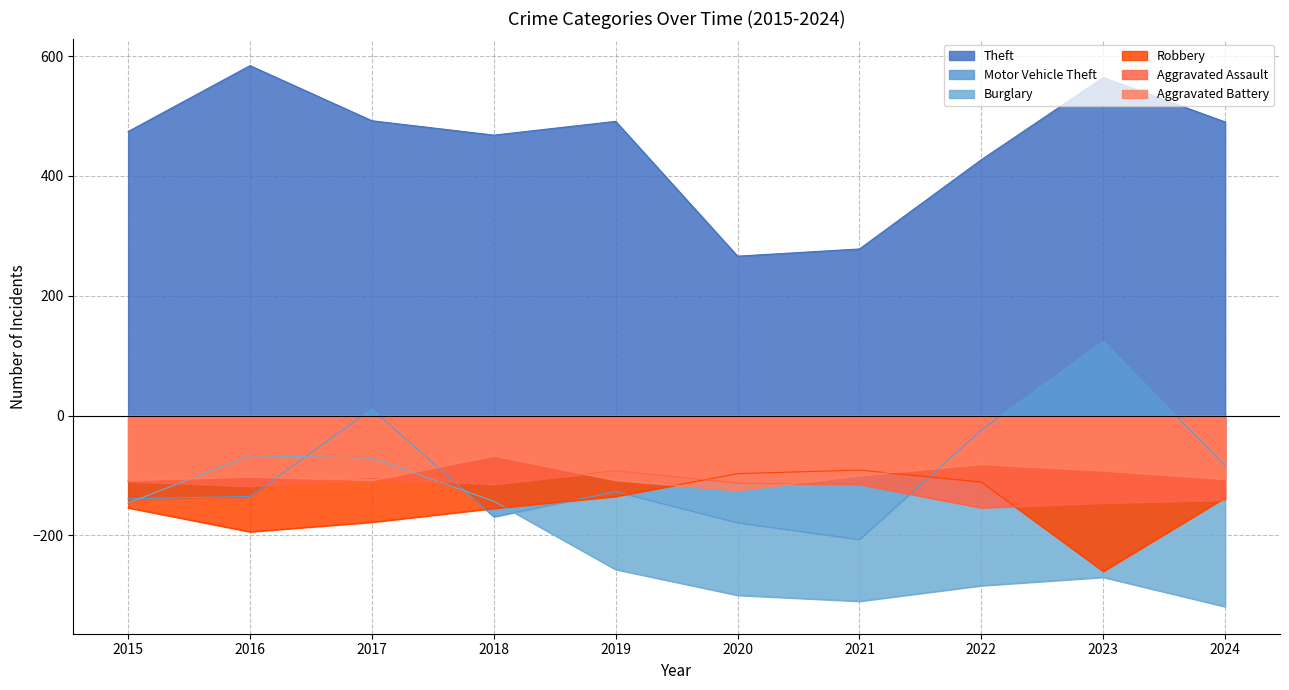

What is the difference between the maximum and minimum values in the Burglary series?

252